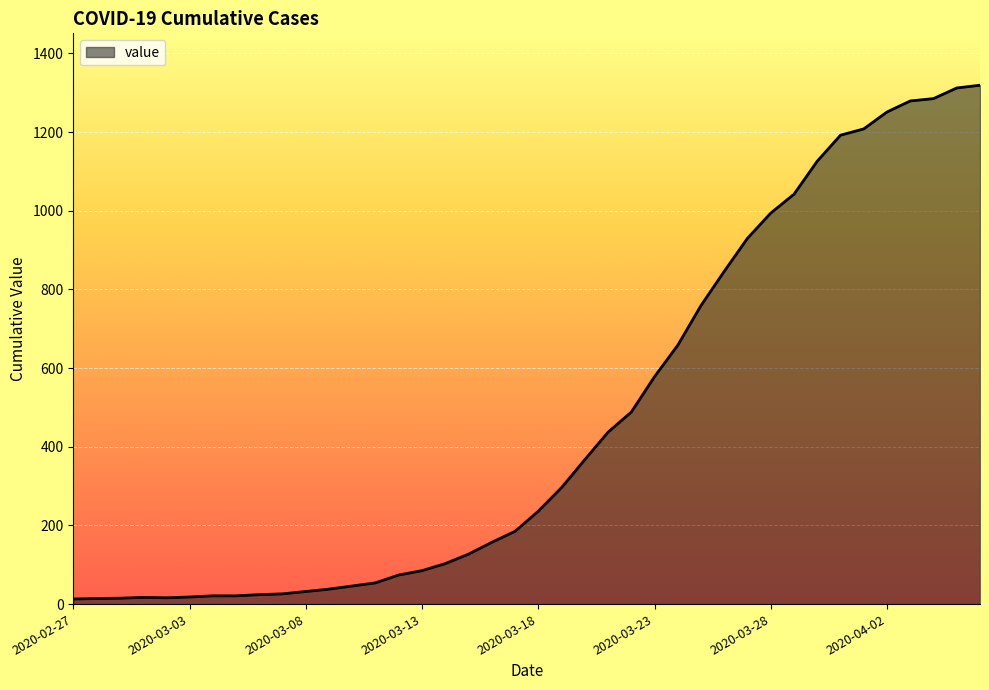

What is the maximum value shown in the chart?

1319